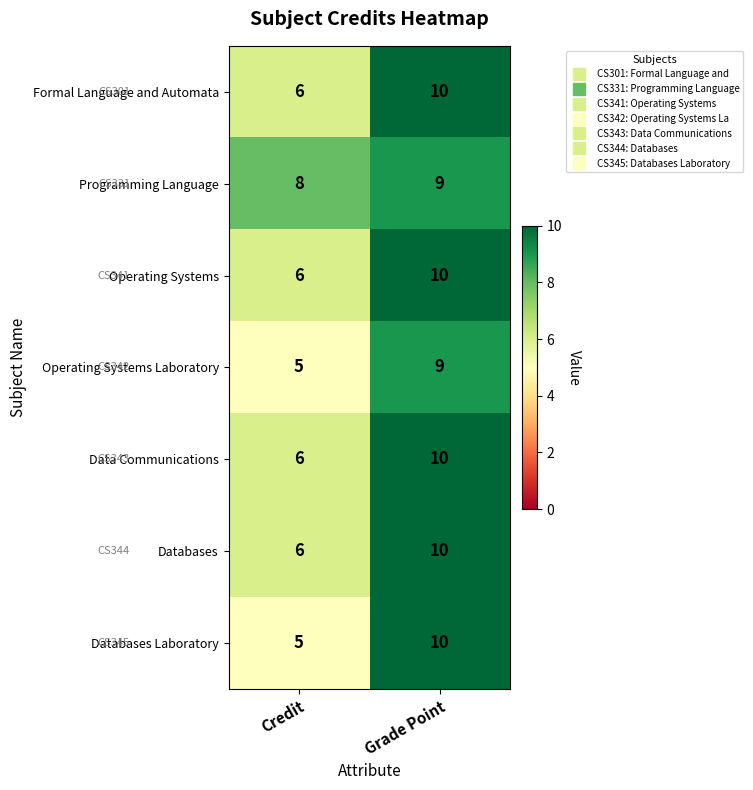

What is the sum of the Programming Language values at Grade Point and Credit?

17